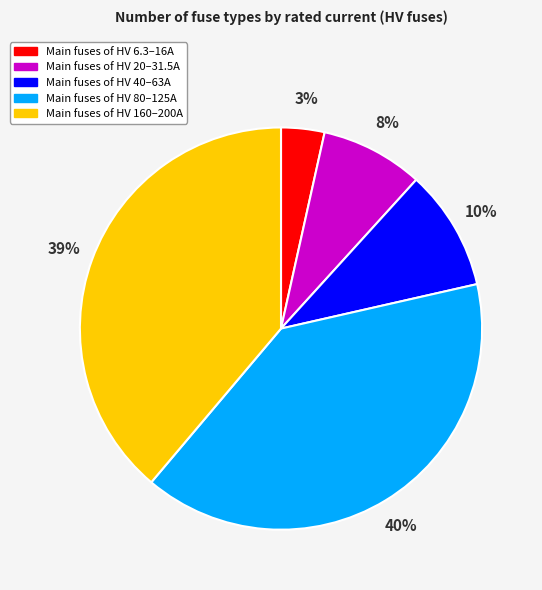

To the nearest percent, what is the average slice percentage?

20%